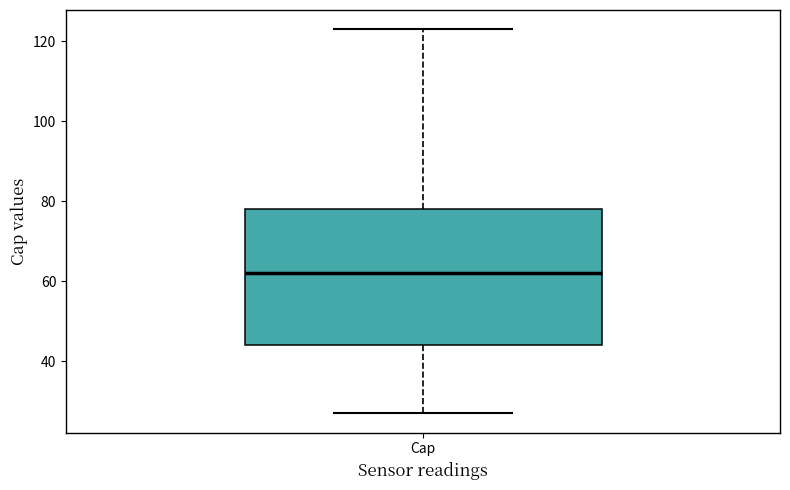

Transcribe this box plot: give where the median line is, the range the box spans, and where the two whiskers end, as read against the y-axis. The values are not printed on the chart, so give them approximately, as read against the axis.

median 62, box 44 to 78, whiskers 28 to 124